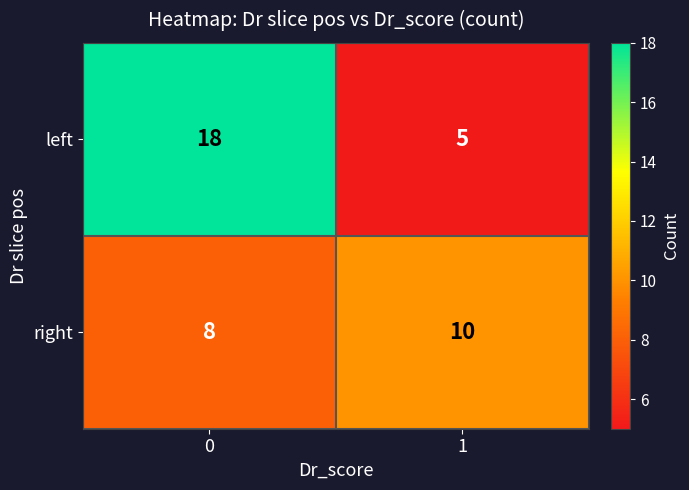

Rank the series at 1 from highest to lowest value.

right, left